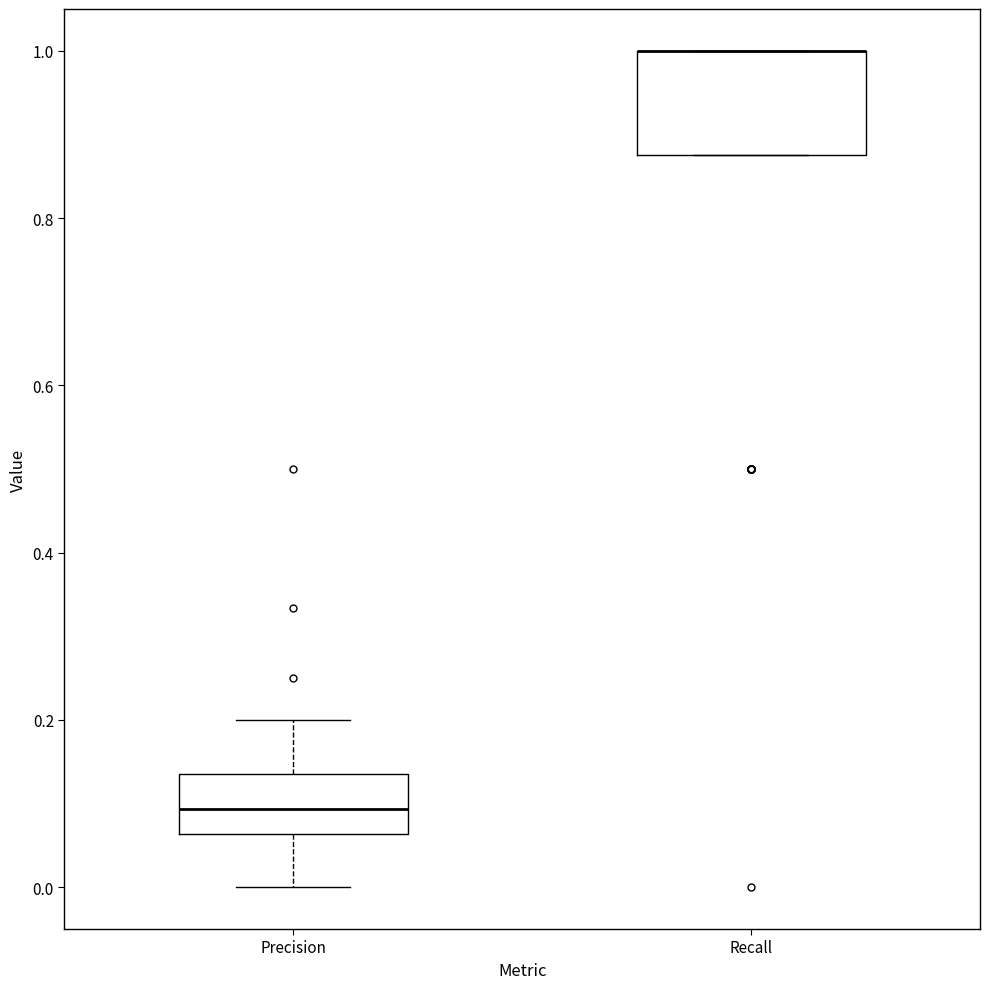

Where does the upper whisker of the box for Precision end on the y-axis? The values are not printed on the chart, so give them approximately, as read against the axis.

0.20